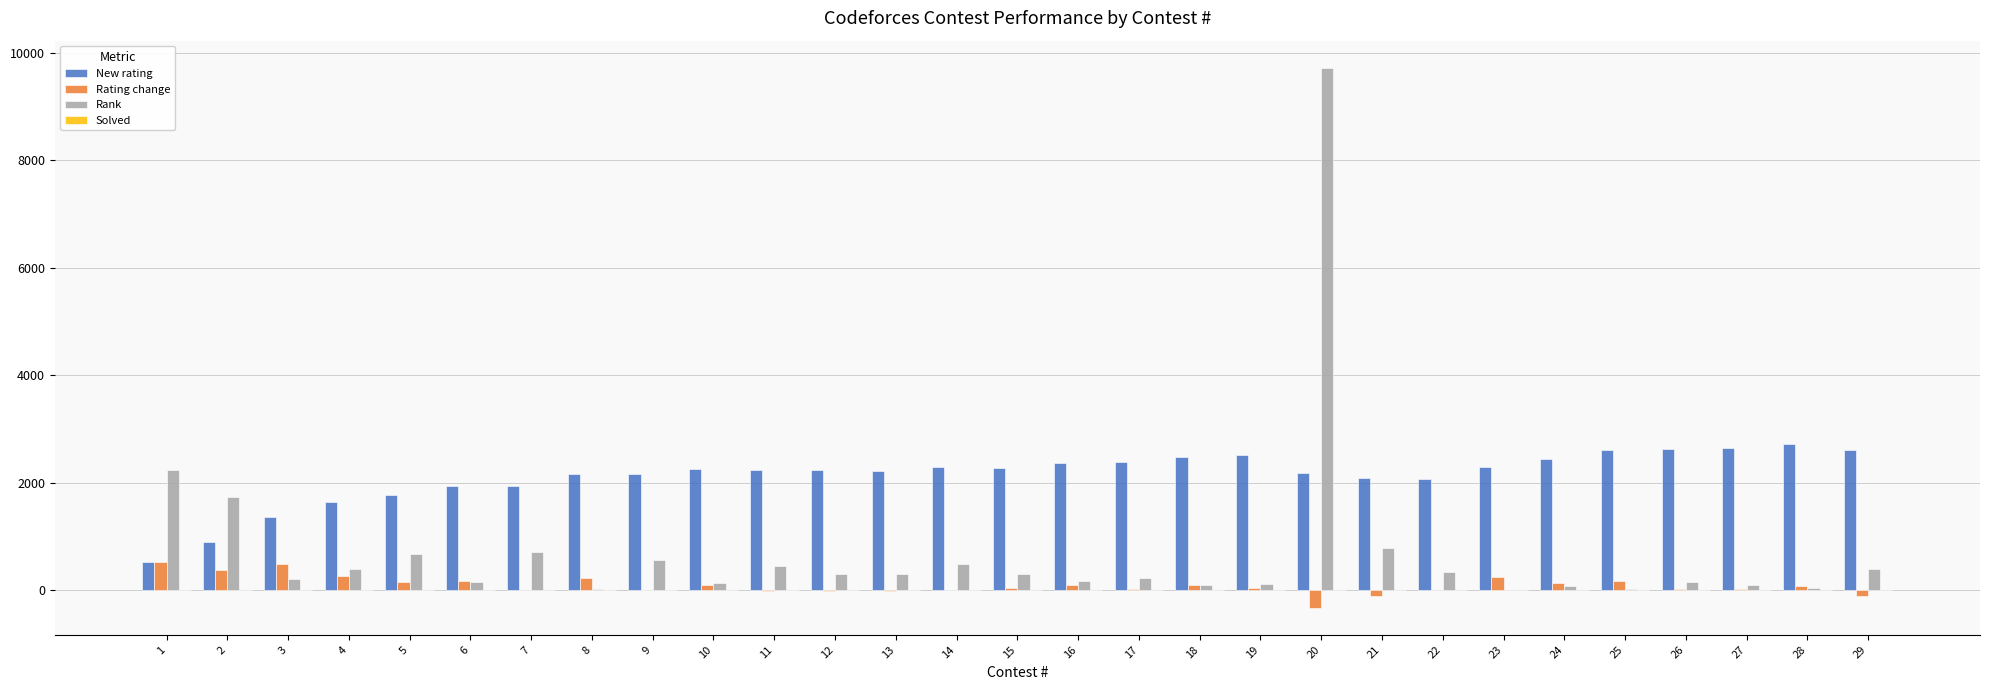

Which series has the largest total across all categories?

New rating